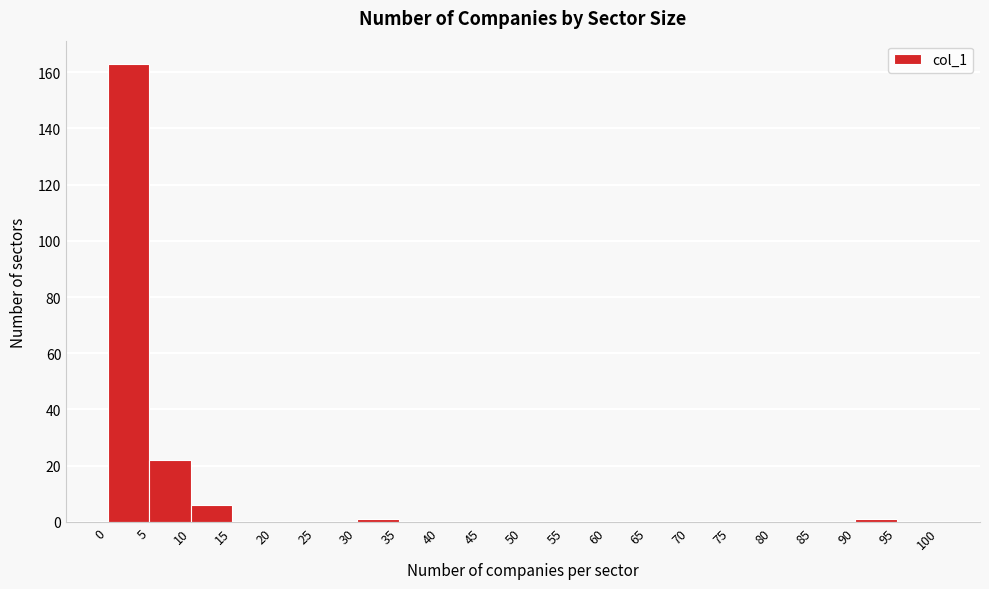

Over which range of the x-axis is the bar tallest?

0 to 5